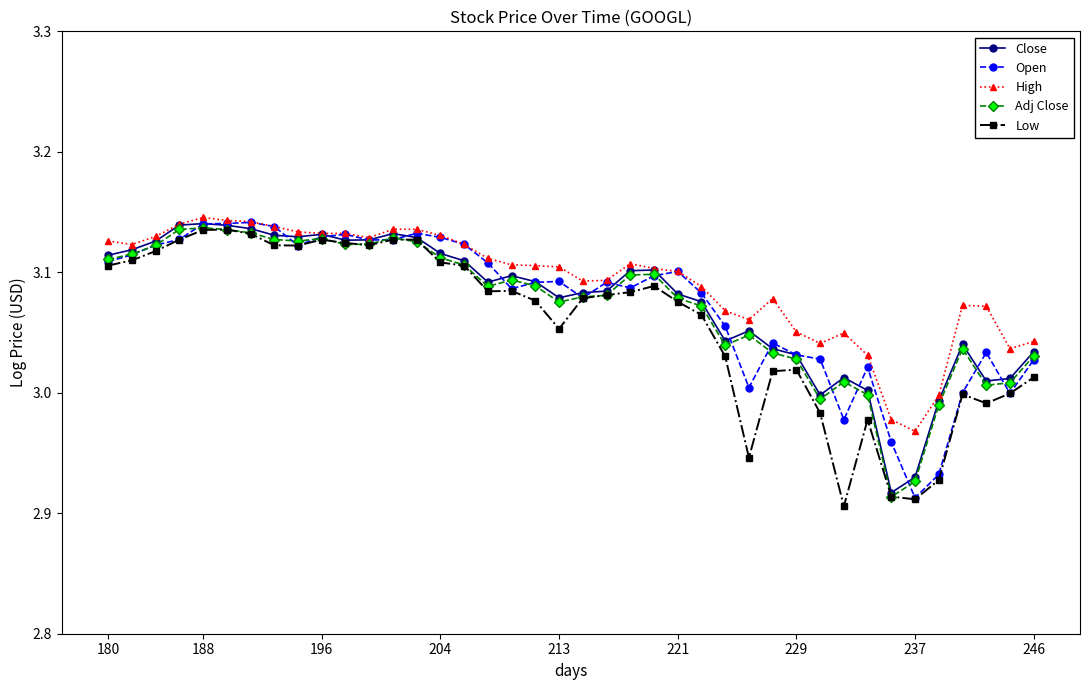

Which series has the largest total across all categories?

High